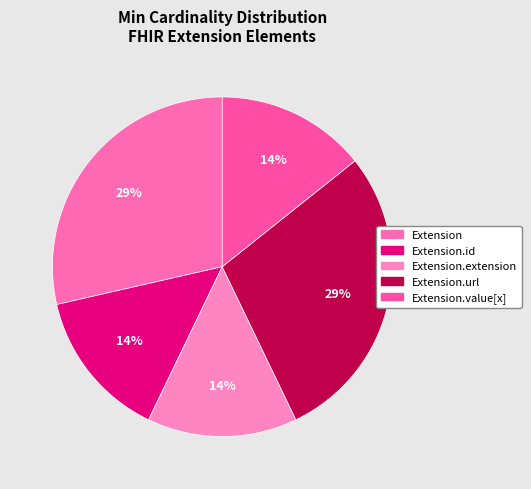

Is there any slice that represents more than half of the pie?

No